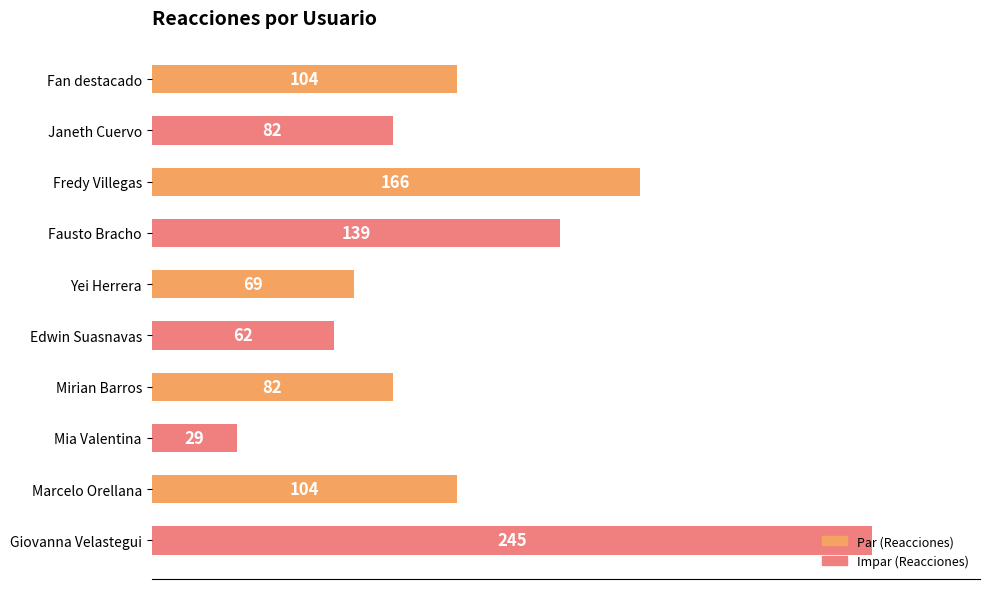

How many bars are there in total?

10